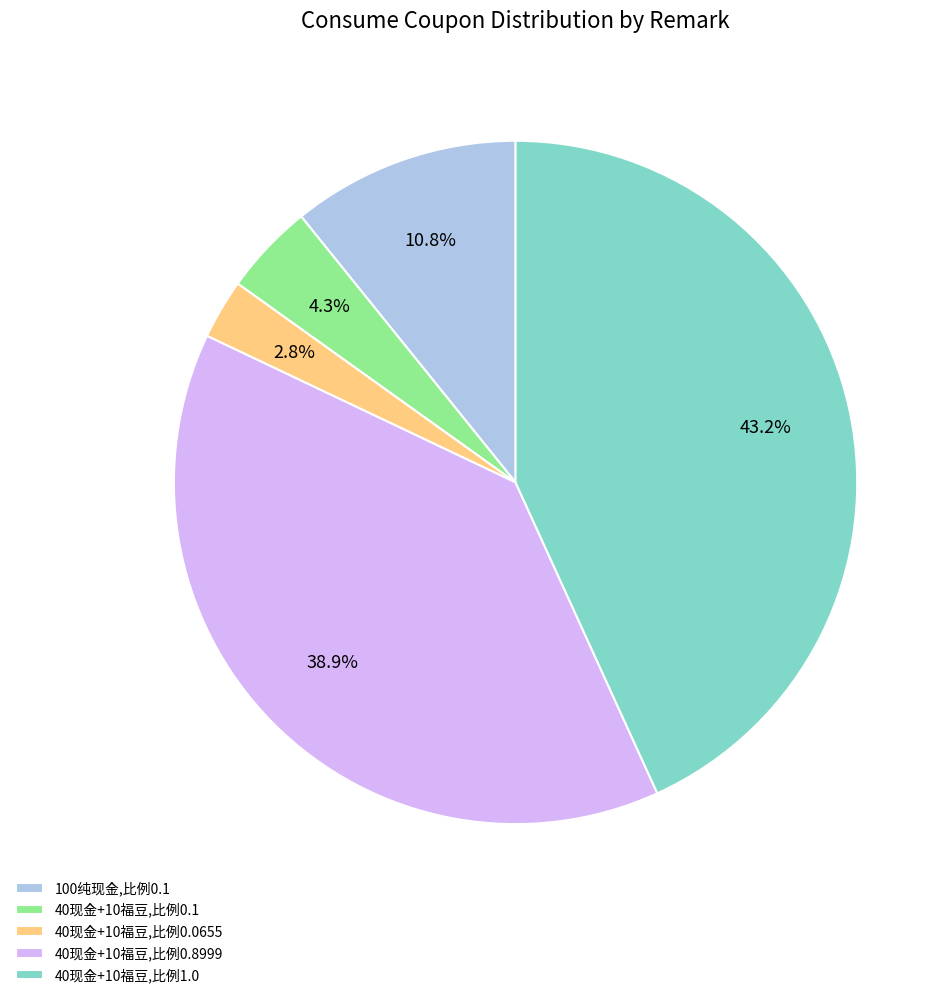

How much of the chart is everything except 40现金+10福豆,比例0.1?

95.7%